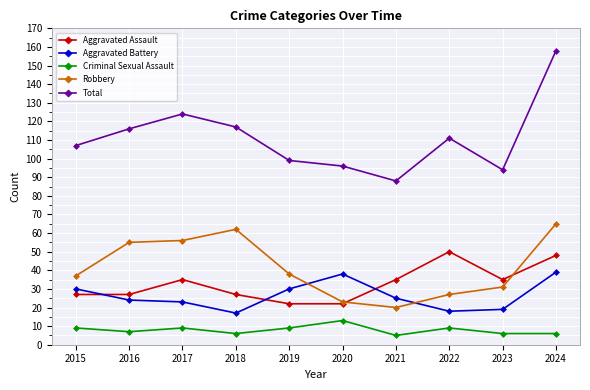

How many lines are shown in the chart?

5